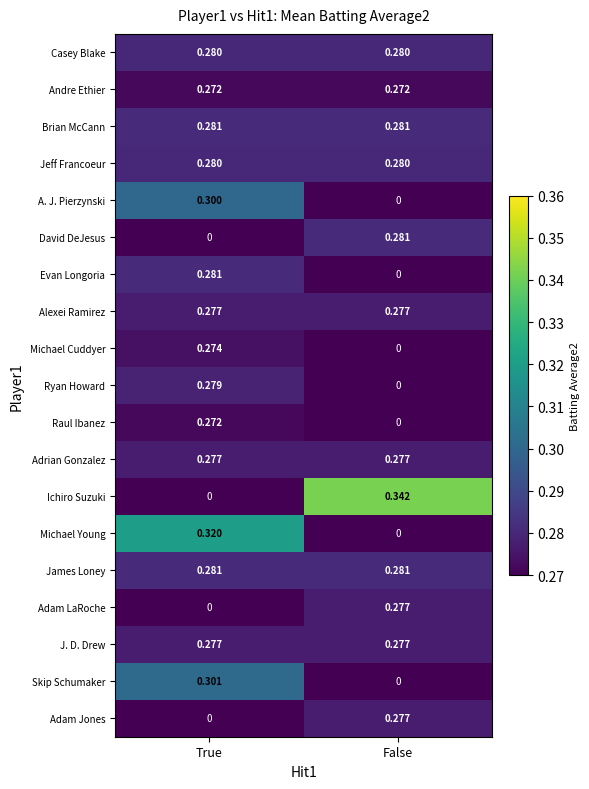

Which series changed the most between True and False?

Ichiro Suzuki